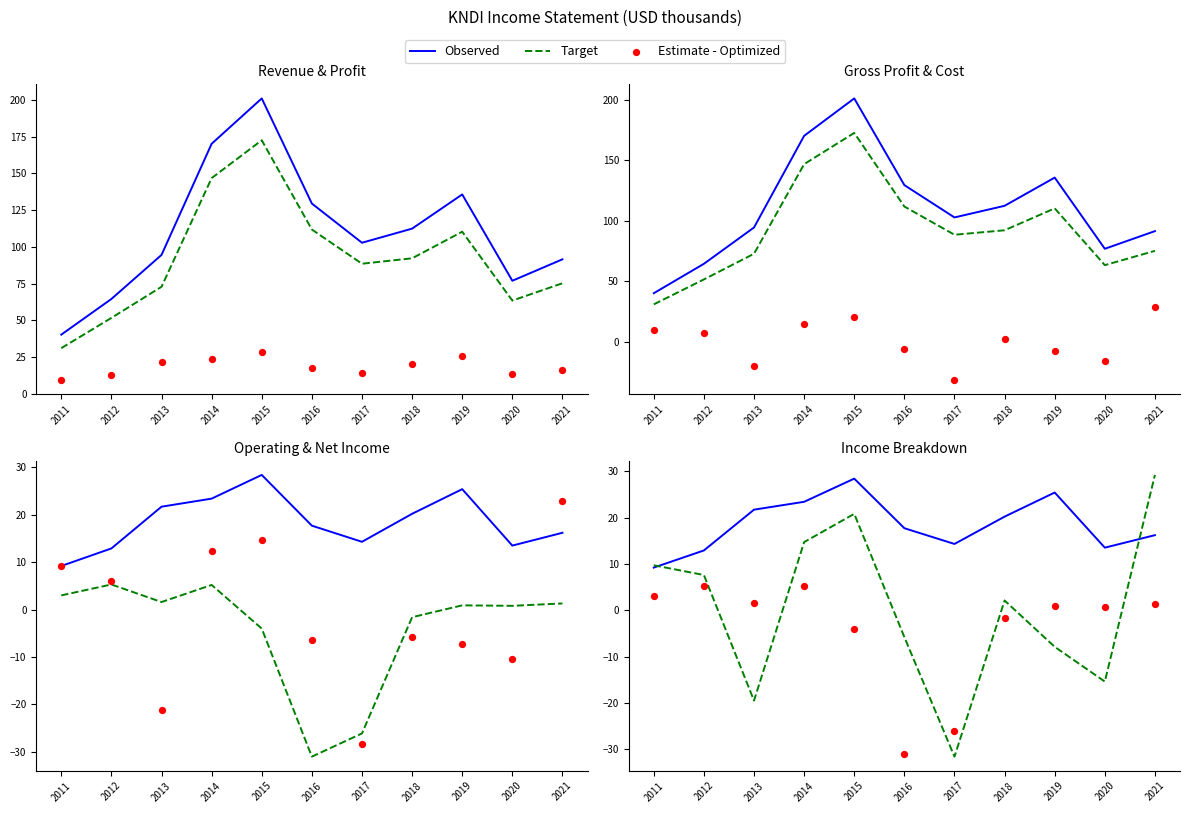

Which series has the largest total across all categories?

Observed